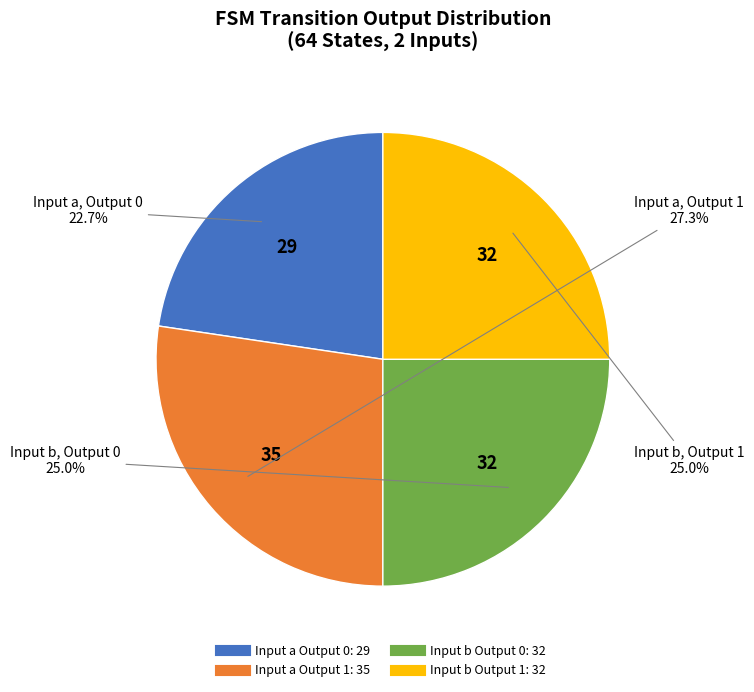

Does any single category account for the majority?

No